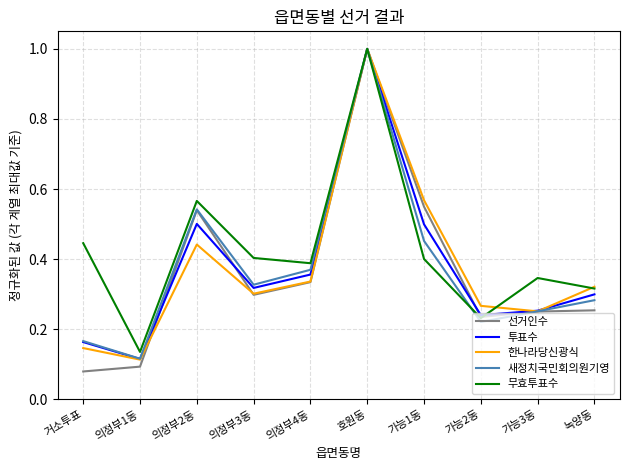

Where is 투표수 nearest to the value 0?

의정부1동